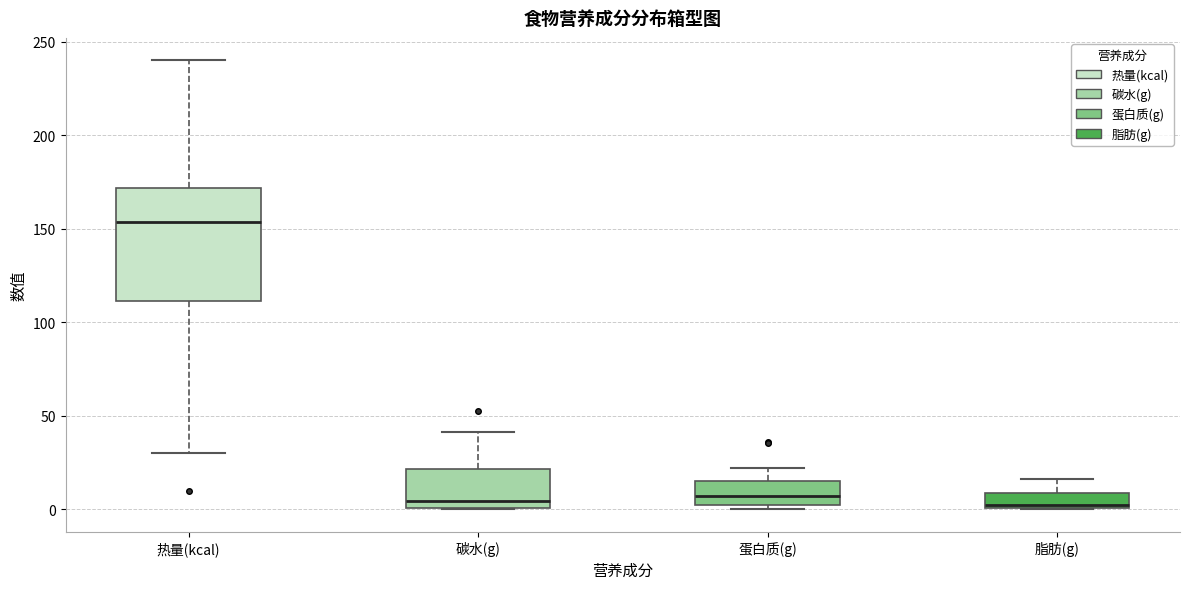

Comparing the boxes themselves (not the whiskers), which one is the tallest?

热量(kcal)